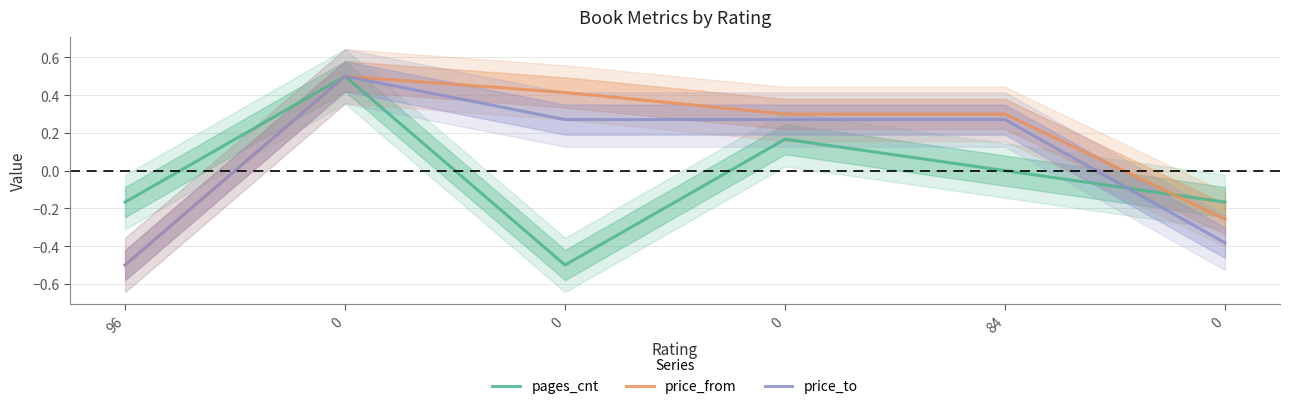

True or false: pages_cnt has more than 2 interior local peaks.

False